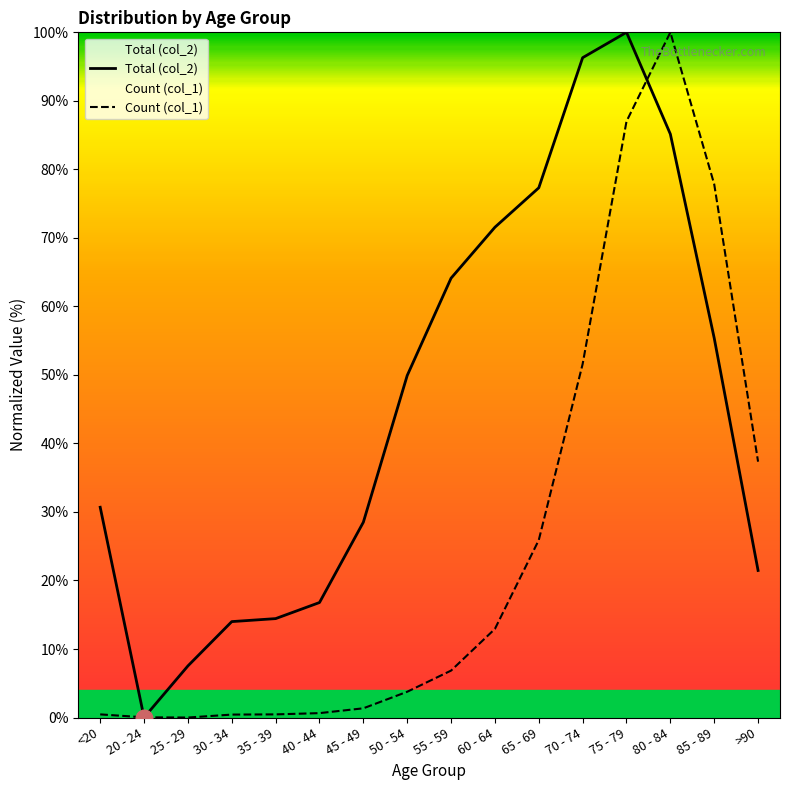

At how many categories does at least one series exceed 39?

8